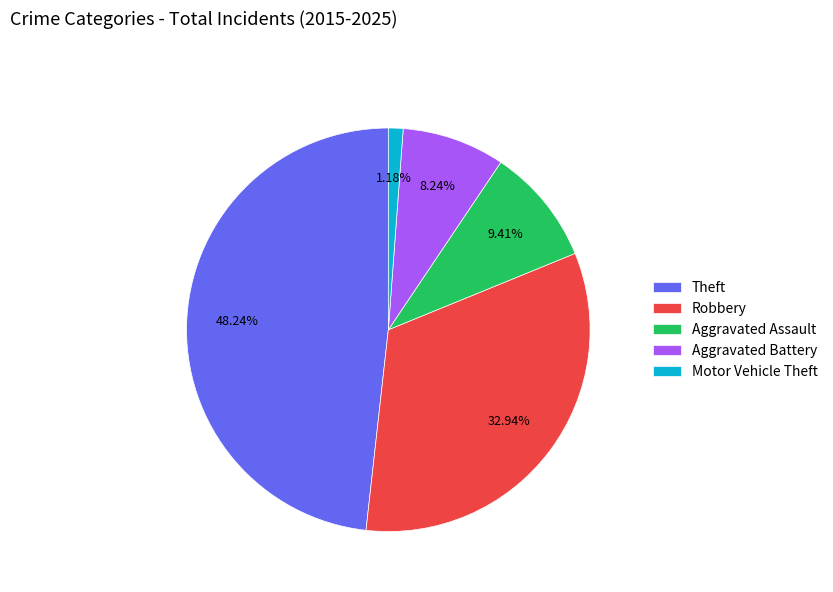

Which category has the smallest portion of the pie?

Motor Vehicle Theft